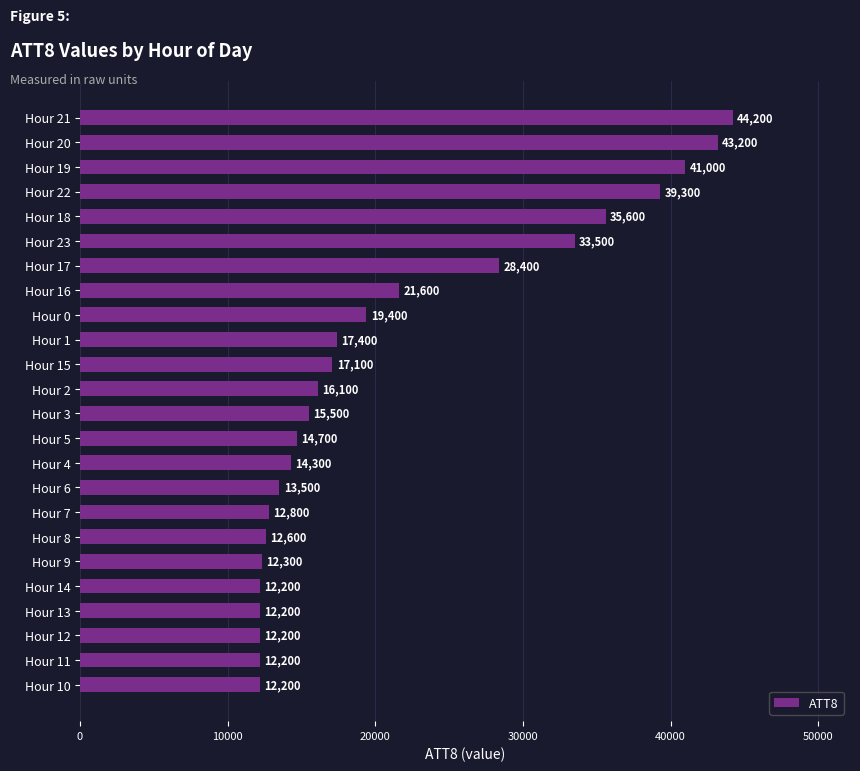

Reading bottom to top, list all the values displayed in this chart.

Hour 10=12200	Hour 11=12200	Hour 12=12200	Hour 13=12200	Hour 14=12200	Hour 9=12300	Hour 8=12600	Hour 7=12800	Hour 6=13500	Hour 4=14300	Hour 5=14700	Hour 3=15500	Hour 2=16100	Hour 15=17100	Hour 1=17400	Hour 0=19400	Hour 16=21600	Hour 17=28400	Hour 23=33500	Hour 18=35600	Hour 22=39300	Hour 19=41000	Hour 20=43200	Hour 21=44200